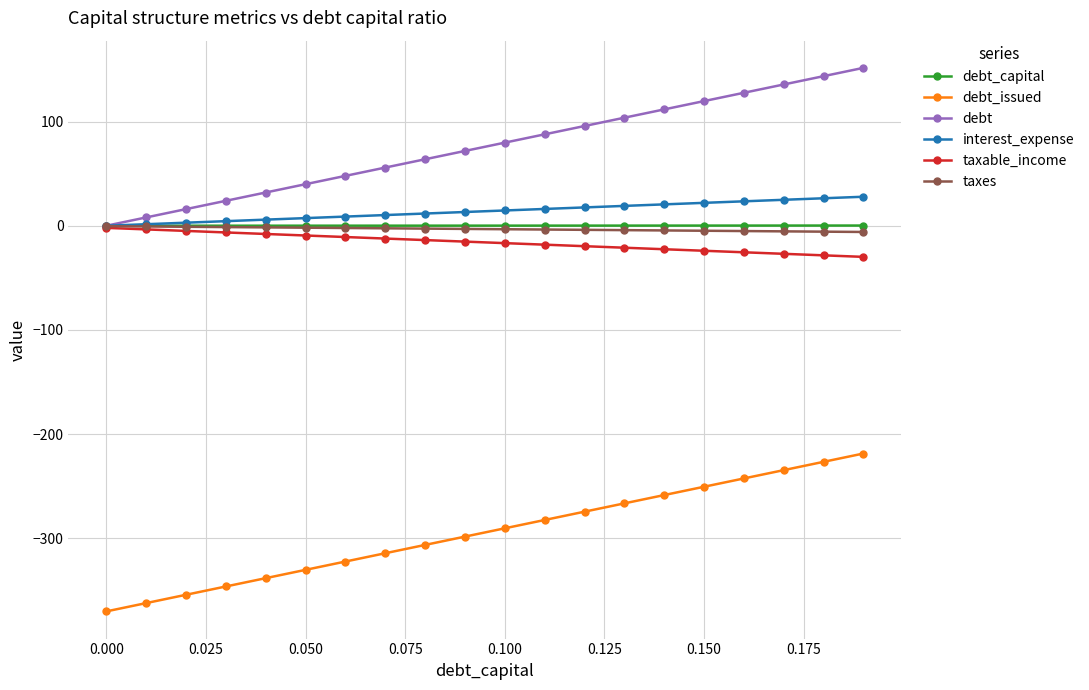

Is this an area chart (filled region under the line)?

No